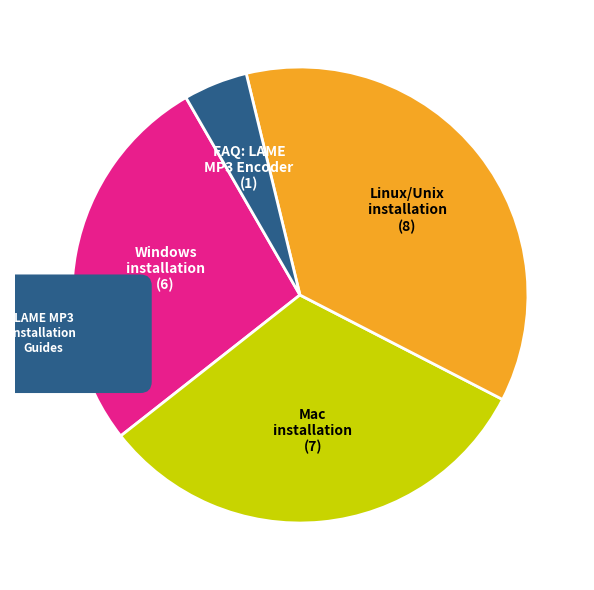

To the nearest percent, what is the combined percentage of Row 5 and Row 0?

9%